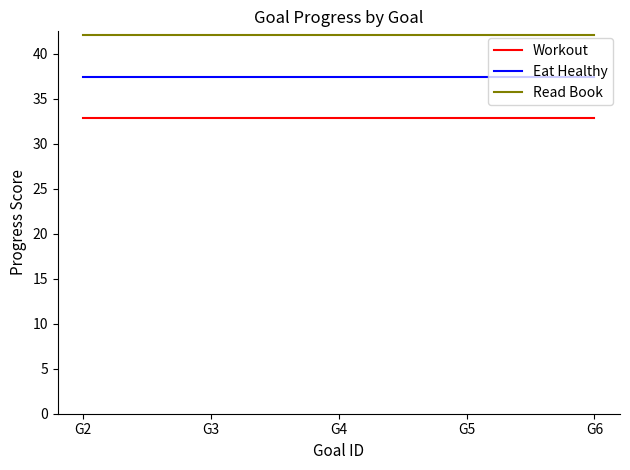

List the series in order of their peak value, lowest first.

Workout, Eat Healthy, Read Book